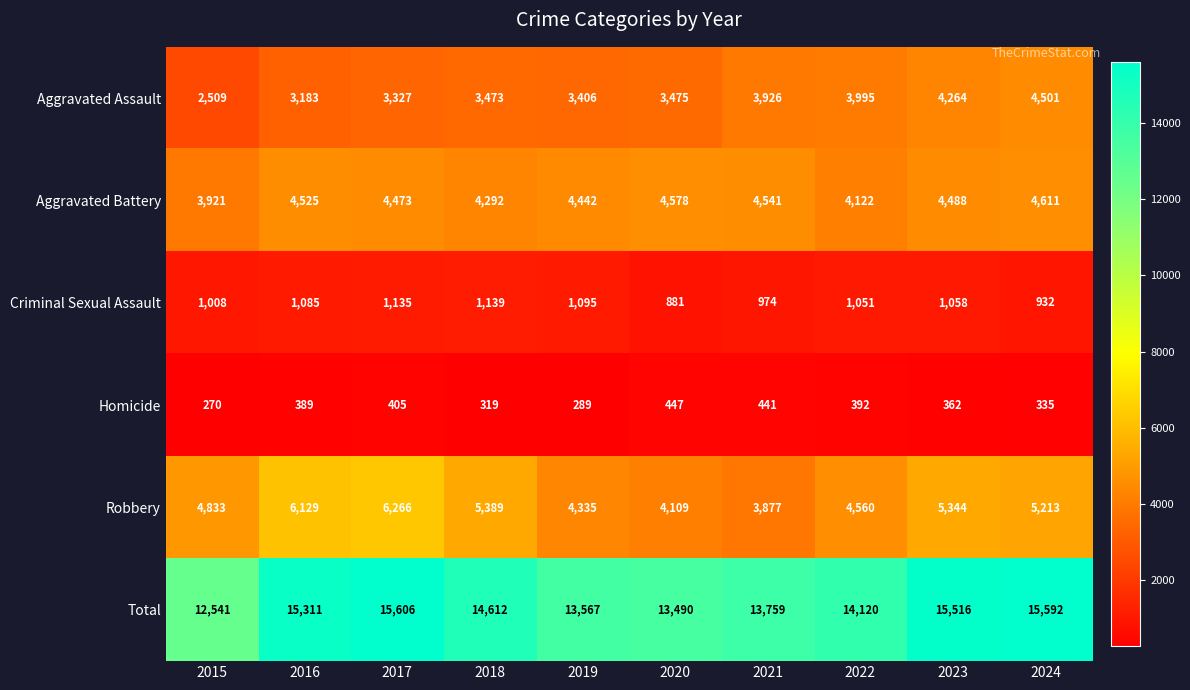

How many data points in Total are less than 14612?

5